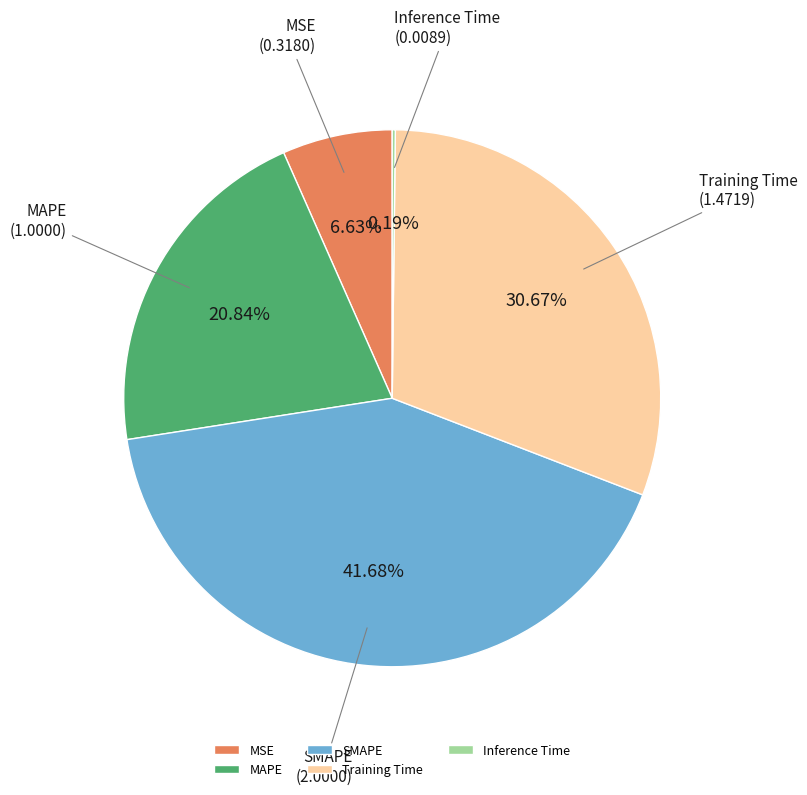

Between MAPE and SMAPE, which is larger?

SMAPE